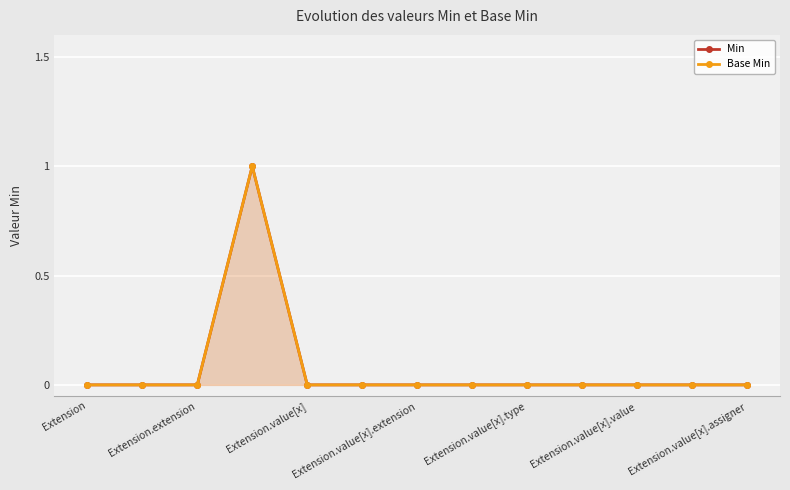

True or false: Base Min and Min cross at least once.

False